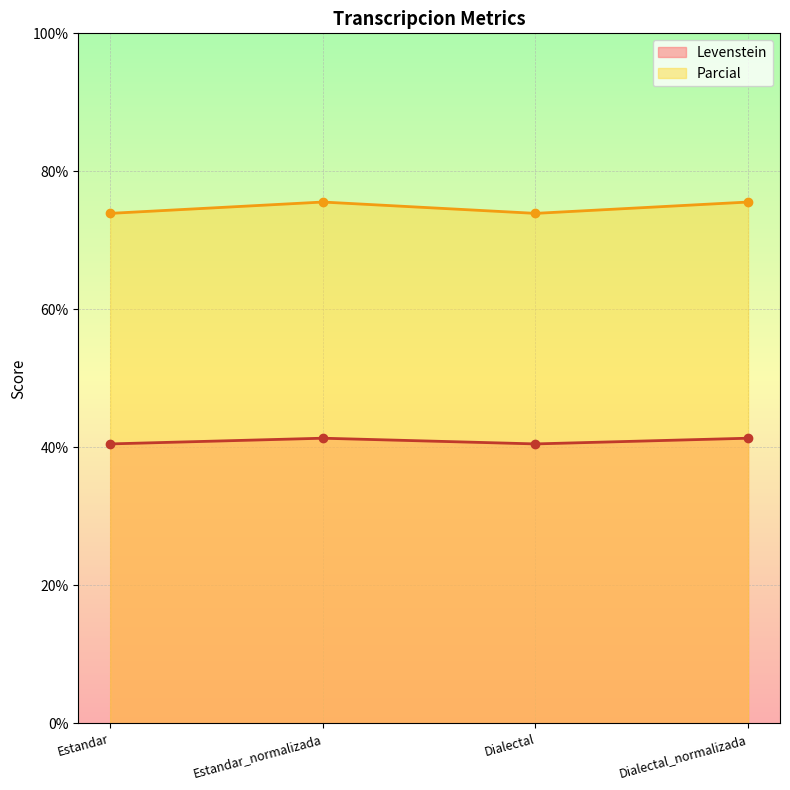

Reading left to right, what are all the values shown in this chart?

Levenstein: Estandar=40.5	Estandar_normalizada=41.3	Dialectal=40.5	Dialectal_normalizada=41.3
Parcial: Estandar=73.9	Estandar_normalizada=75.6	Dialectal=73.9	Dialectal_normalizada=75.6